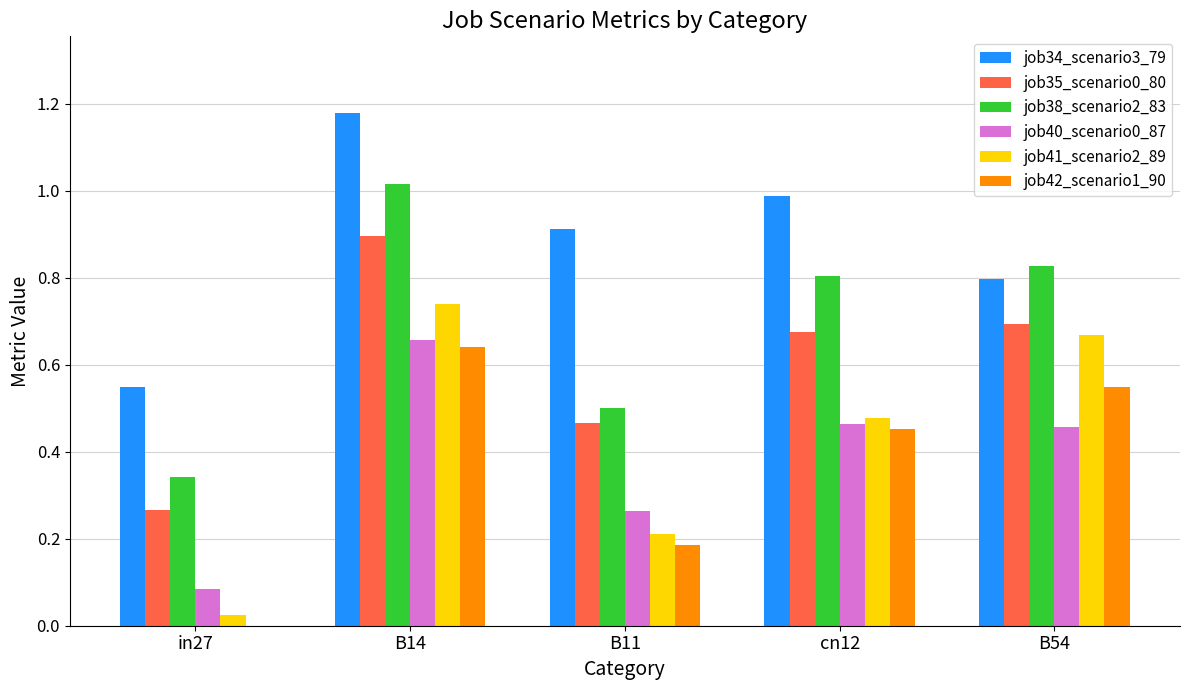

The value of job34_scenario3_79 at cn12 is 1.0. True or false?

True